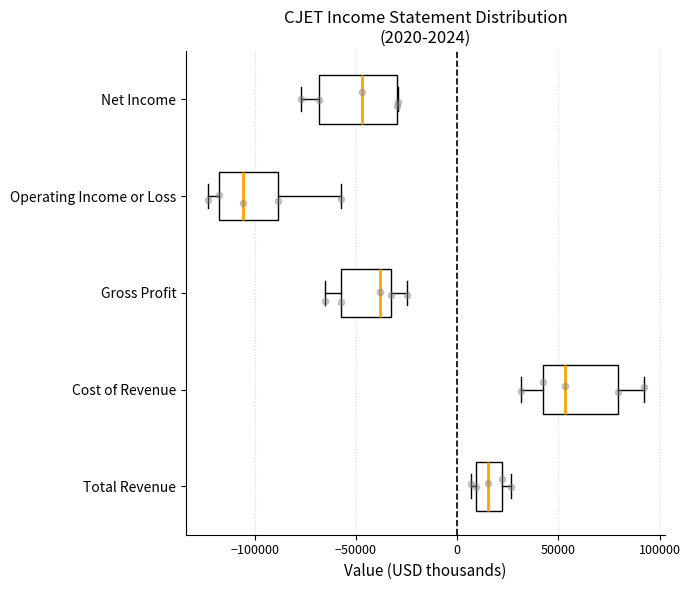

Which box's median line is the furthest to the right?

Cost of Revenue